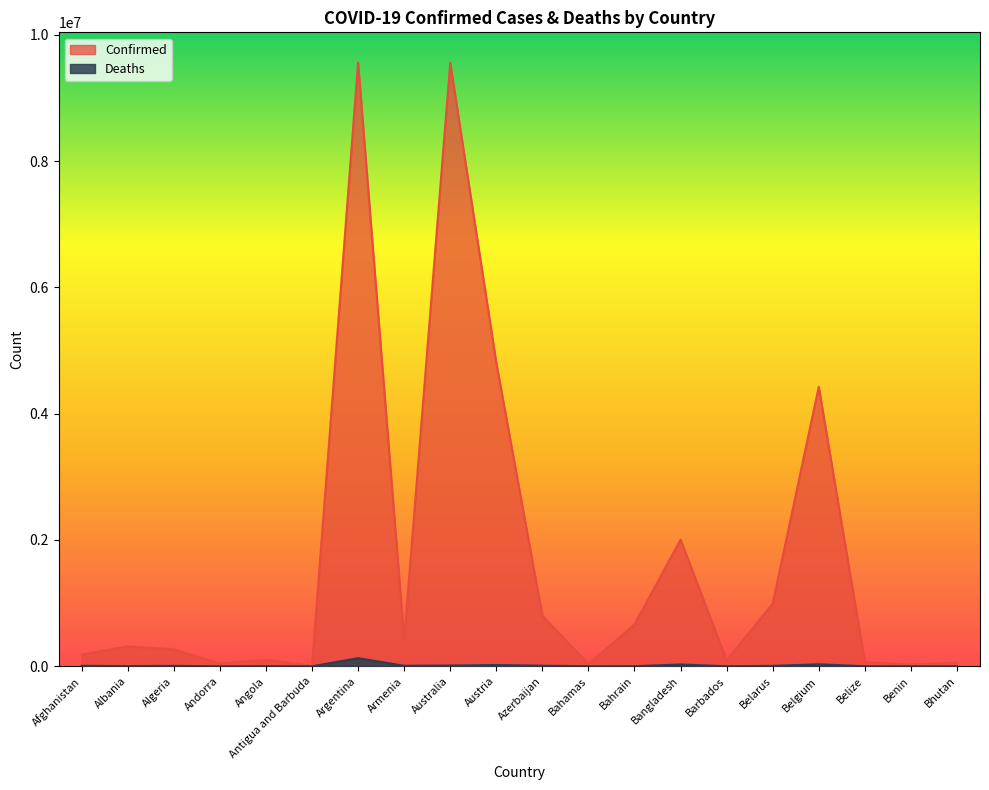

List the labels in order of Confirmed value, largest first.

Argentina, Australia, Austria, Belgium, Bangladesh, Belarus, Azerbaijan, Bahrain, Armenia, Albania, Algeria, Afghanistan, Angola, Barbados, Belize, Bhutan, Andorra, Bahamas, Benin, Antigua and Barbuda